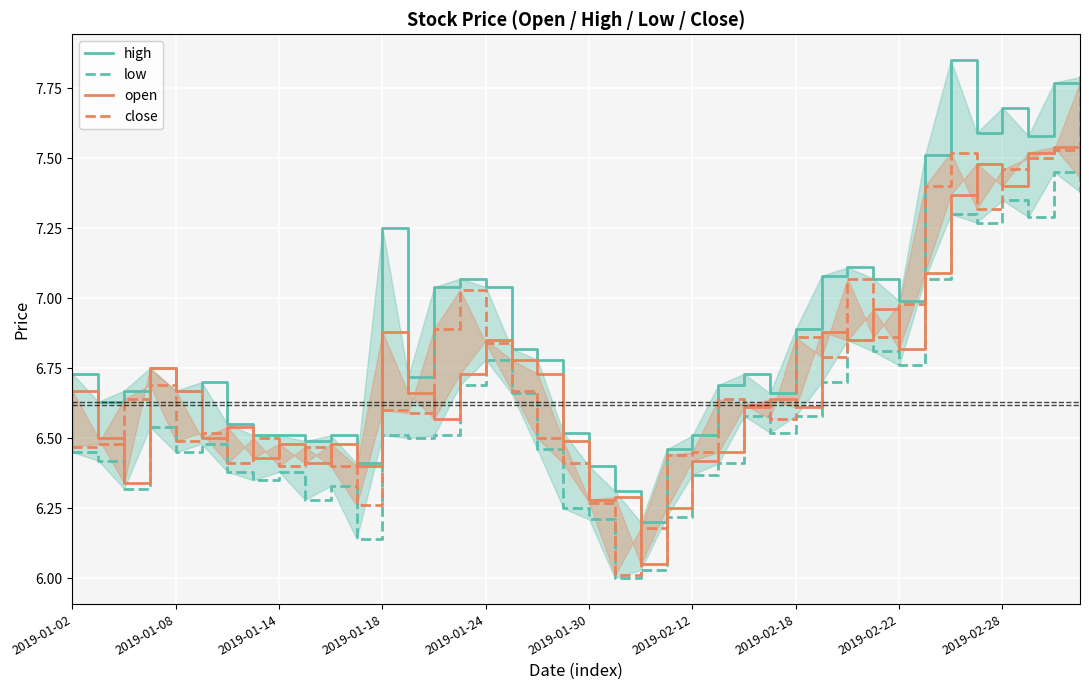

Read the close value at 10.

6.4